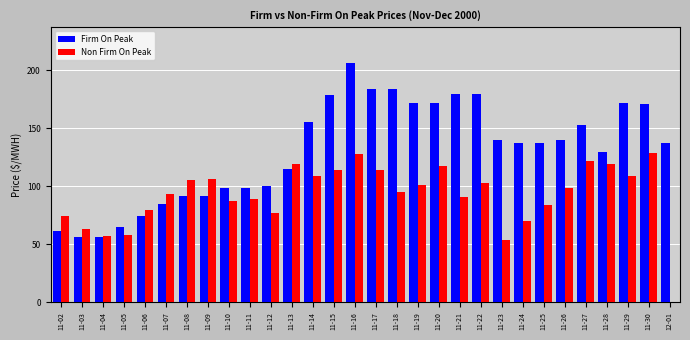

Which series has the largest range (max minus min)?

Firm On Peak